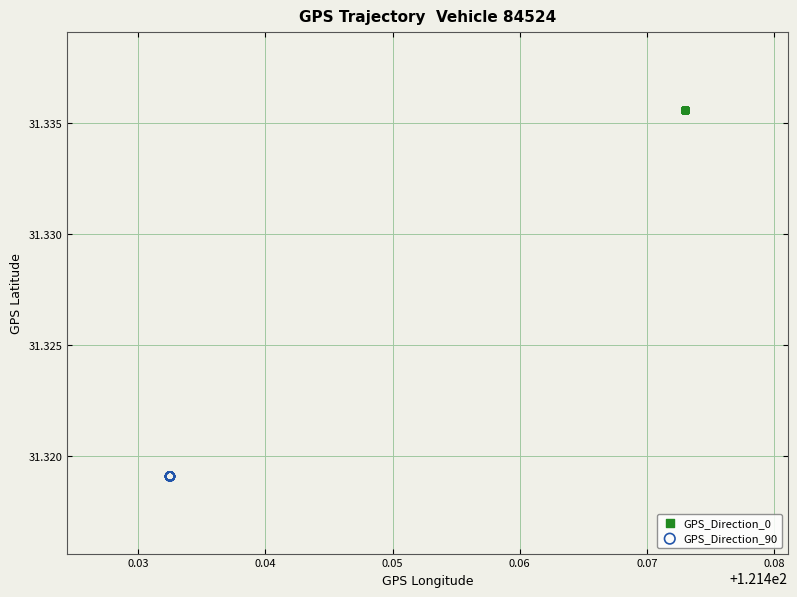

Which series reaches the maximum Y coordinate?

GPS_Direction_0